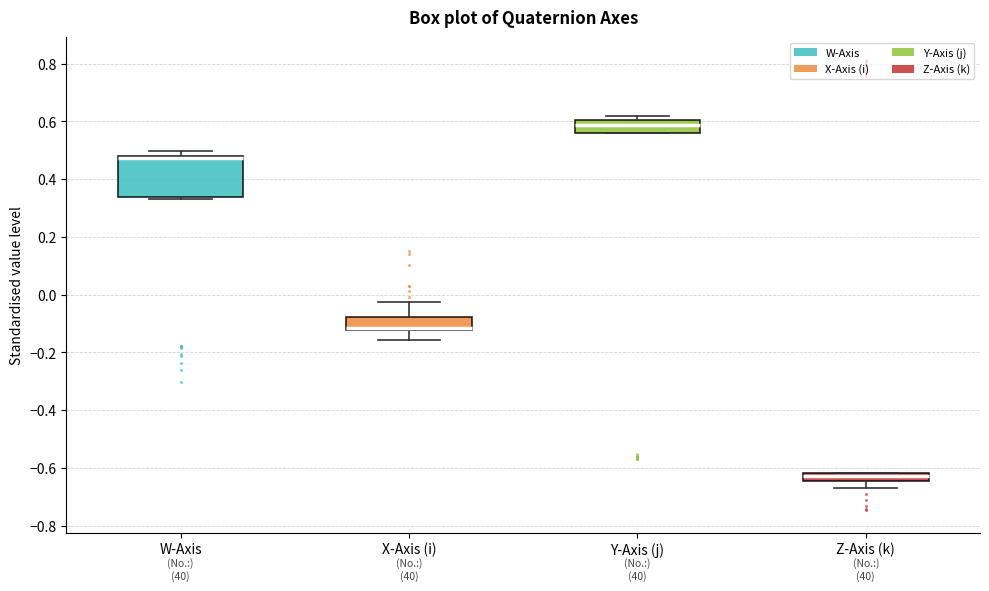

Where is the lower edge of the box for X-Axis (i) on the y-axis? The values are not printed on the chart, so give them approximately, as read against the axis.

-0.12